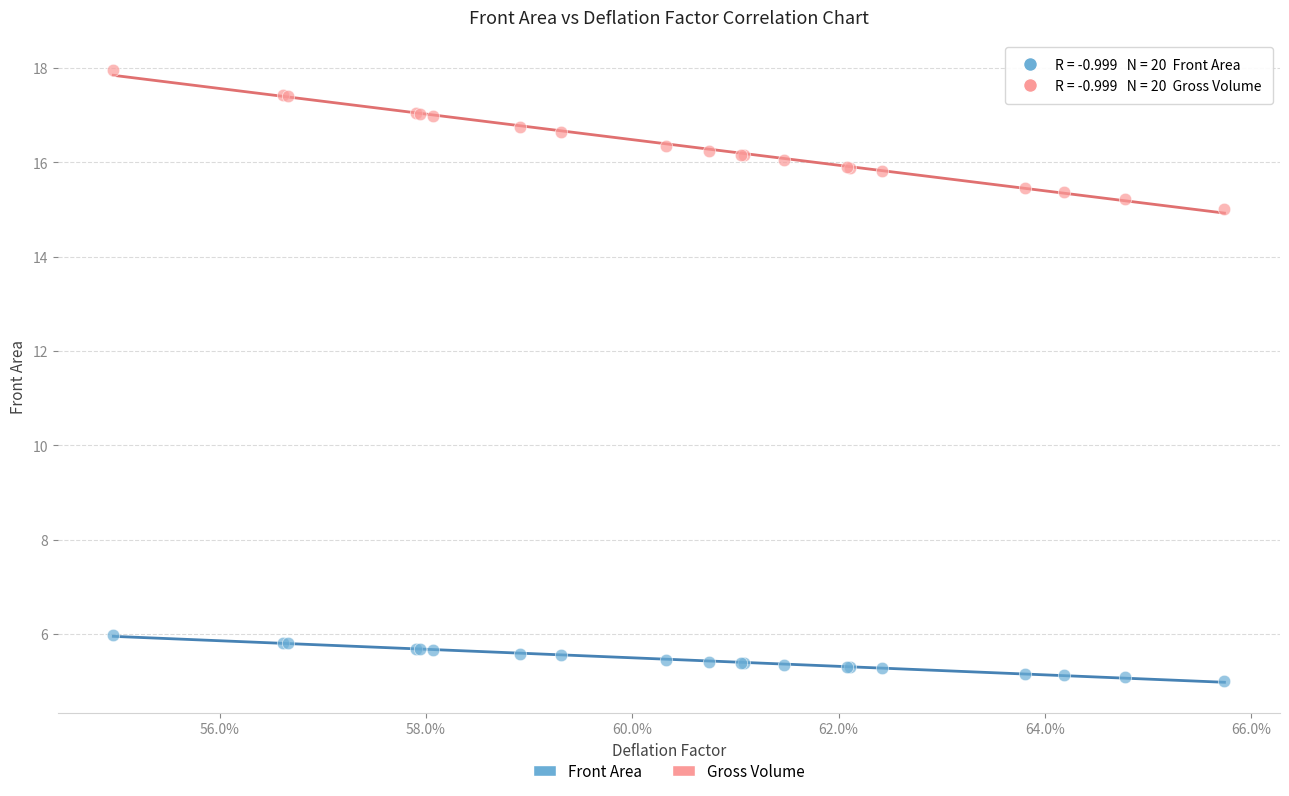

Which series has the largest Y range (max minus min)?

Gross Volume